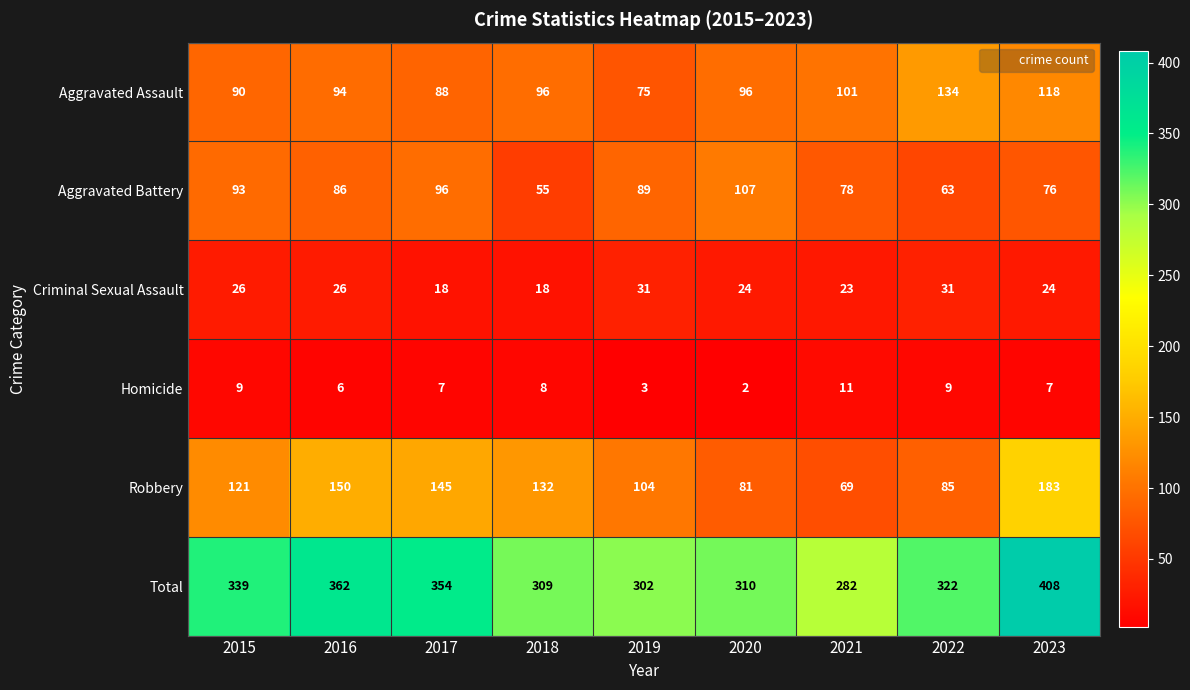

Read the Aggravated Assault value at 2022.

134